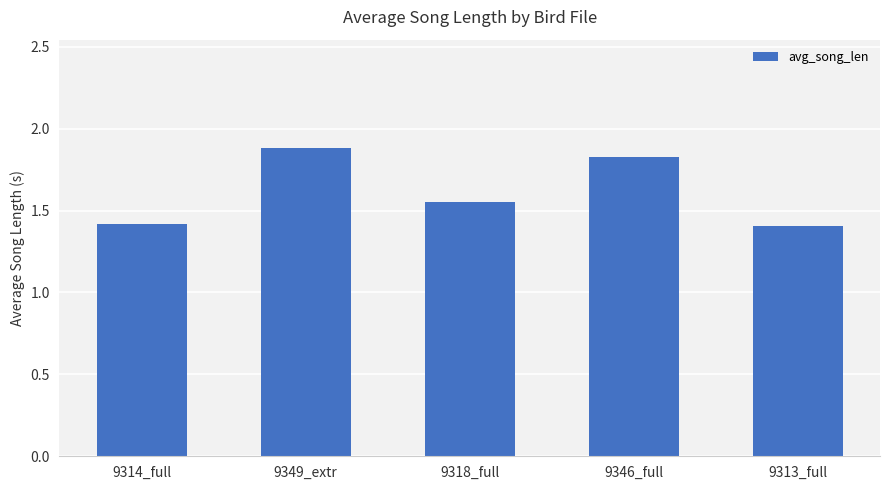

What is the maximum value shown in the chart?

1.9